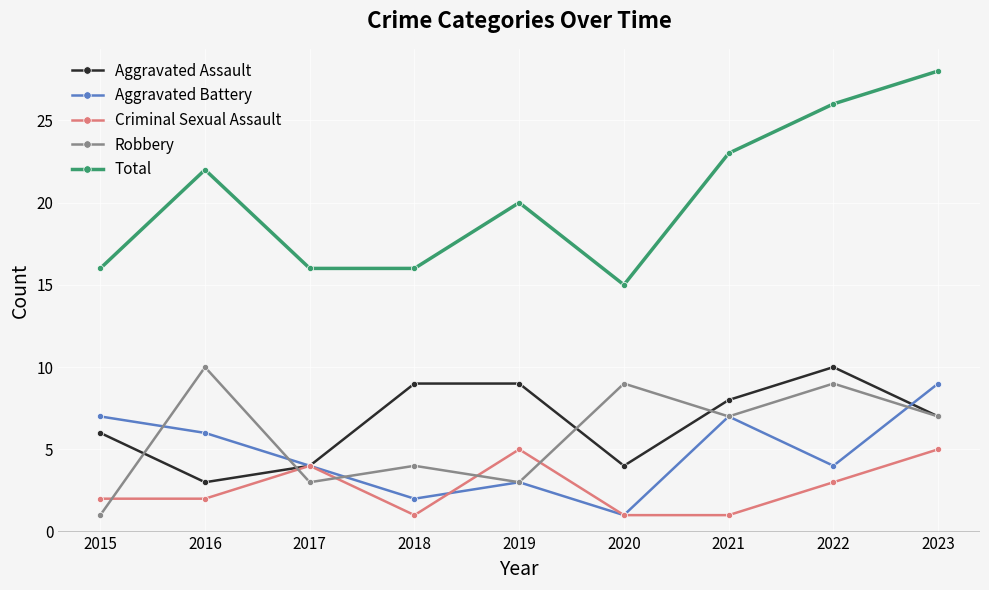

The Aggravated Assault series shows 9 at 2019. True or false?

True